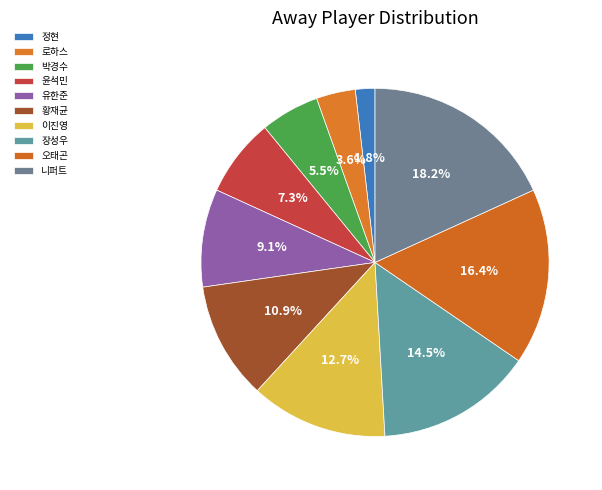

What is the change in value from 로하스 to 박경수?

+1